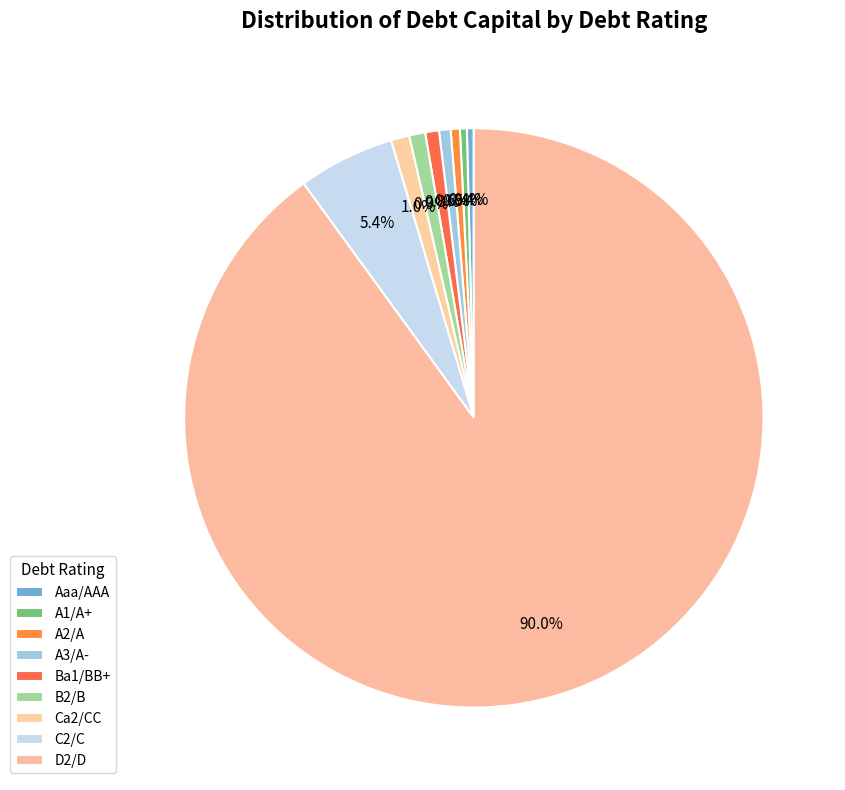

Count the number of slices in the pie.

9